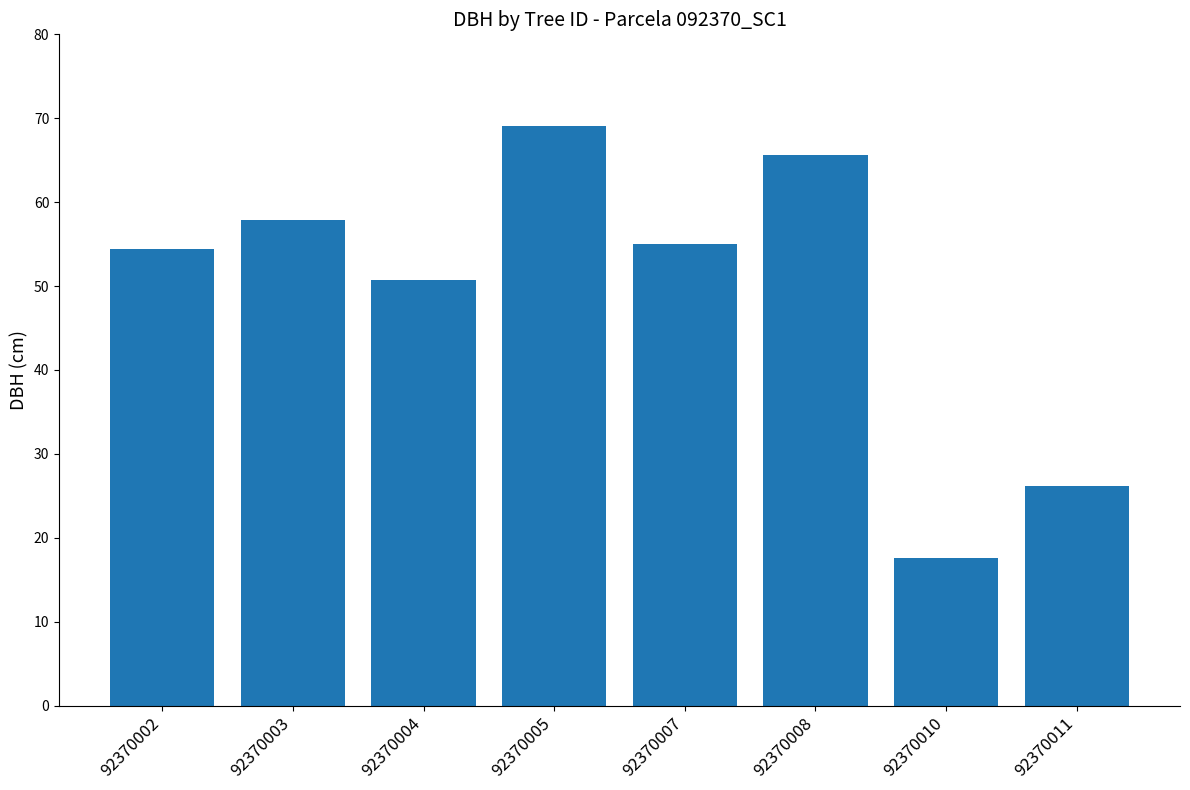

Rank the categories by value from lowest to highest.

92370010, 92370011, 92370004, 92370002, 92370007, 92370003, 92370008, 92370005